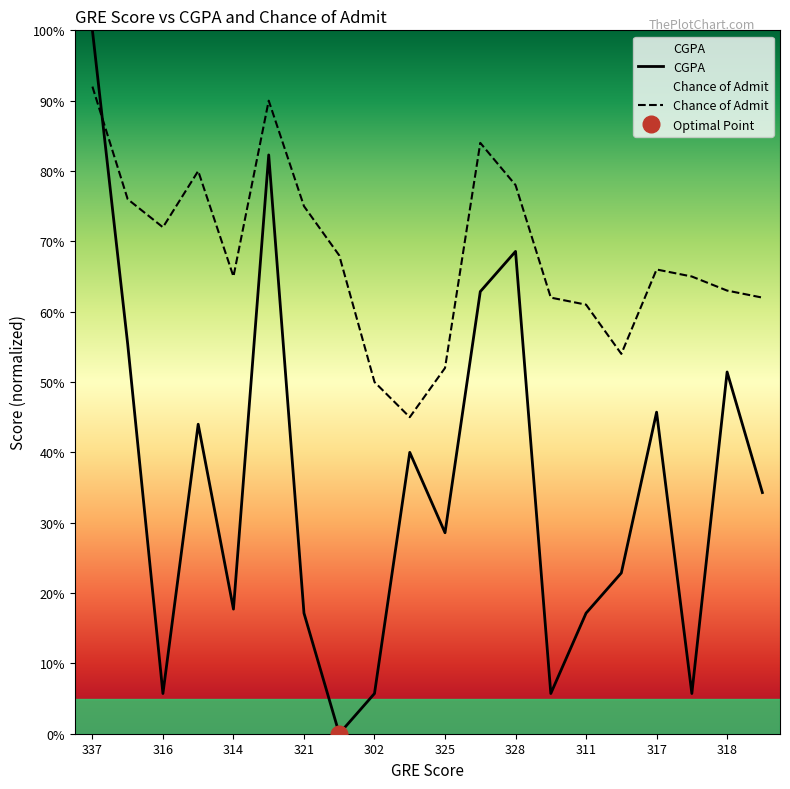

Where do Chance of Admit and CGPA first cross each other?

337 and 324